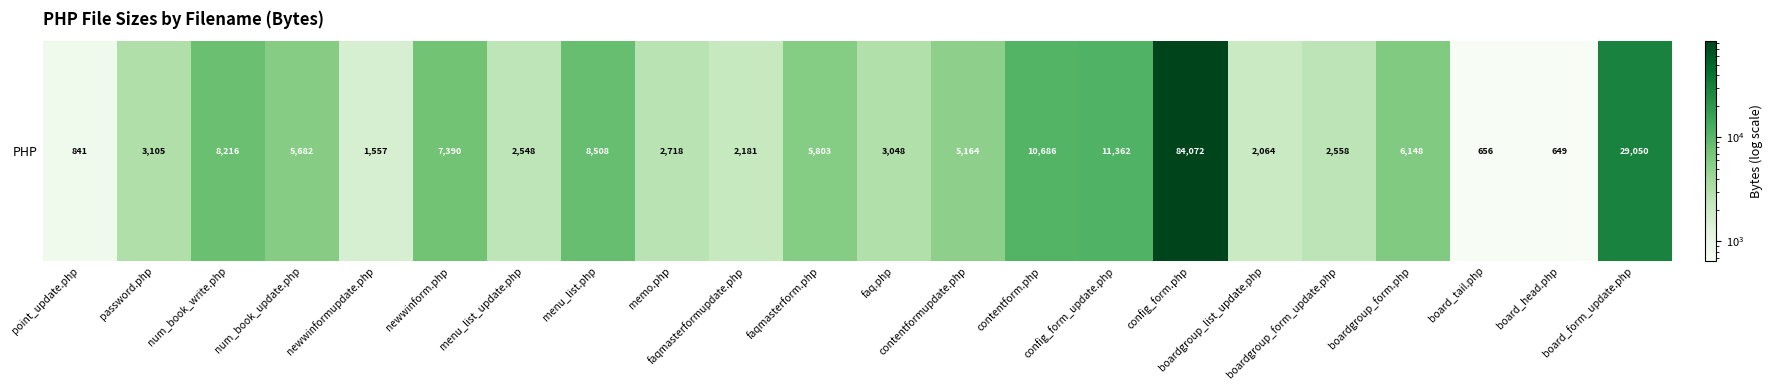

Reading left to right, transcribe all the data shown in this chart.

point_update.php=841	password.php=3105	num_book_write.php=8216	num_book_update.php=5682	newwinformupdate.php=1557	newwinform.php=7390	menu_list_update.php=2548	menu_list.php=8508	memo.php=2718	faqmasterformupdate.php=2181	faqmasterform.php=5803	faq.php=3048	contentformupdate.php=5164	contentform.php=10686	config_form_update.php=11362	config_form.php=84072	boardgroup_list_update.php=2064	boardgroup_form_update.php=2558	boardgroup_form.php=6148	board_tail.php=656	board_head.php=649	board_form_update.php=29050